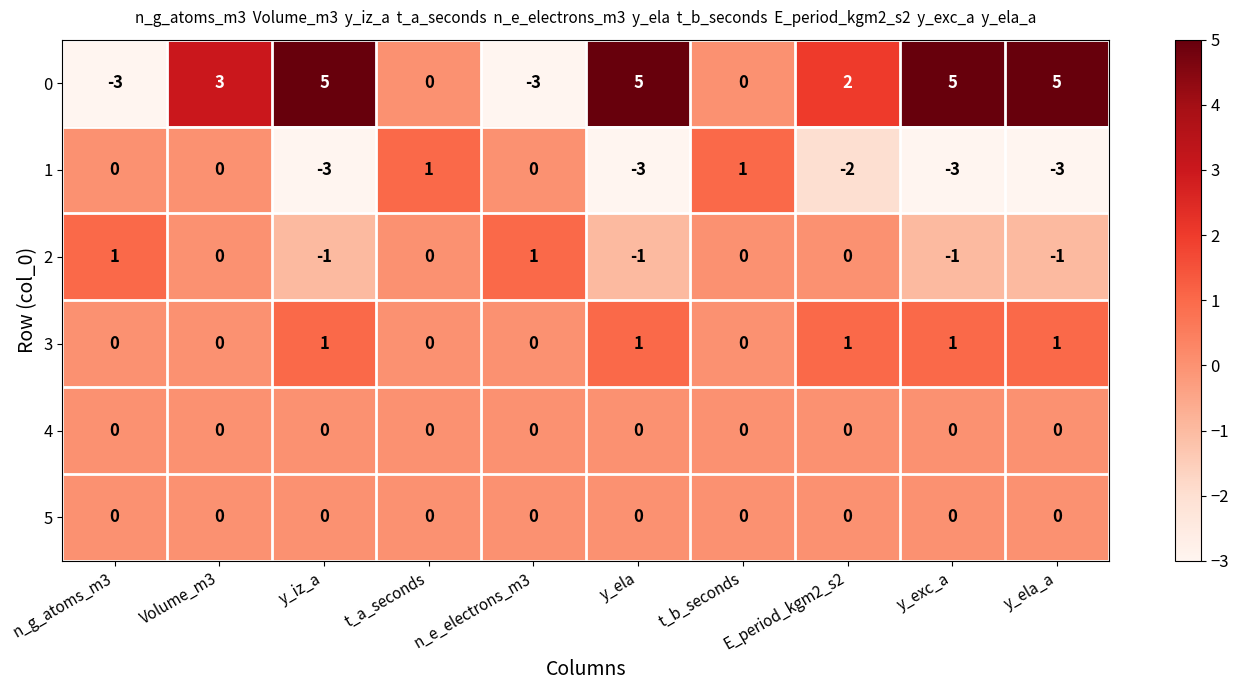

What is the greatest value displayed?

5